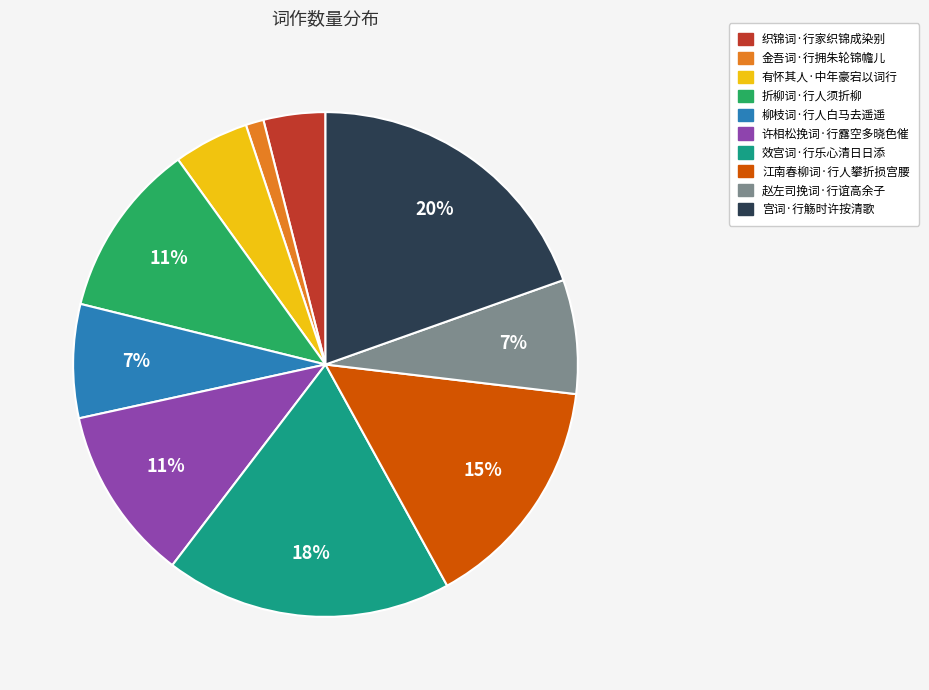

To the nearest percent, what is the difference between the 织锦词·行家织锦成染别 and 宫词·行觞时许按清歌 slice percentages?

16%